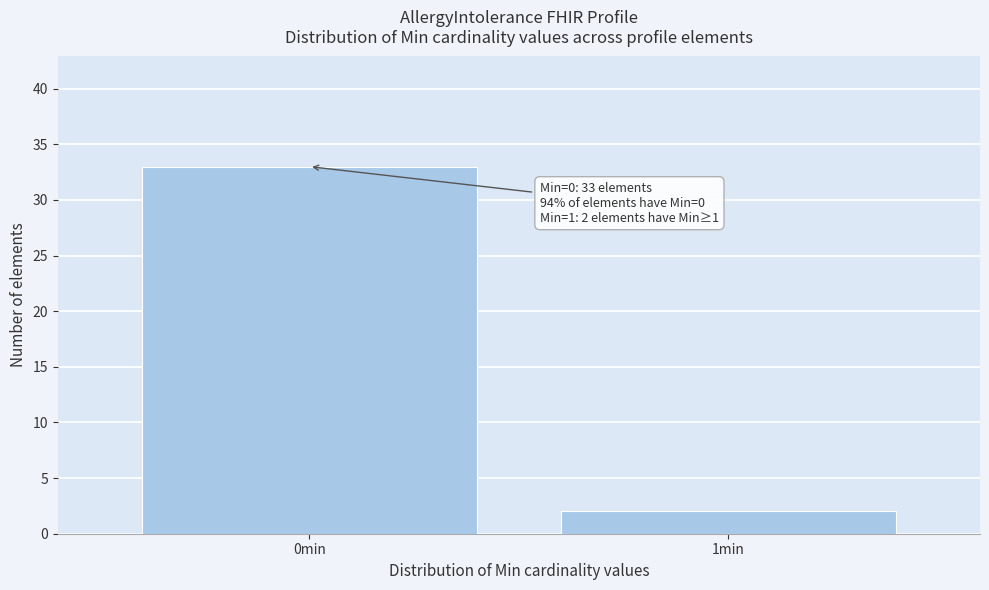

Reading right to left, list all the values displayed in this chart.

1min=2	0min=33